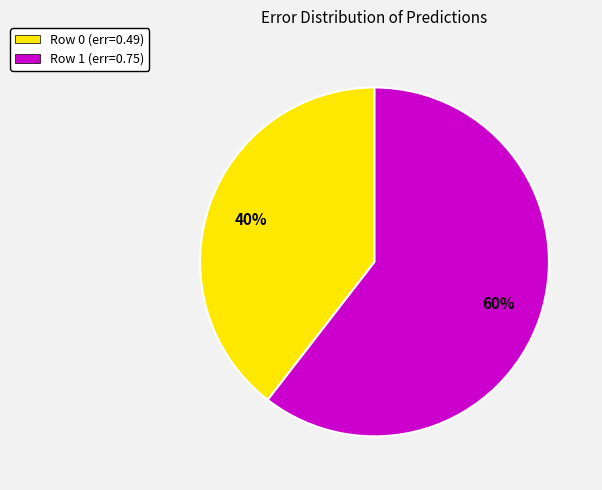

What is the largest slice in the pie chart?

Row 1 (err=0.75)